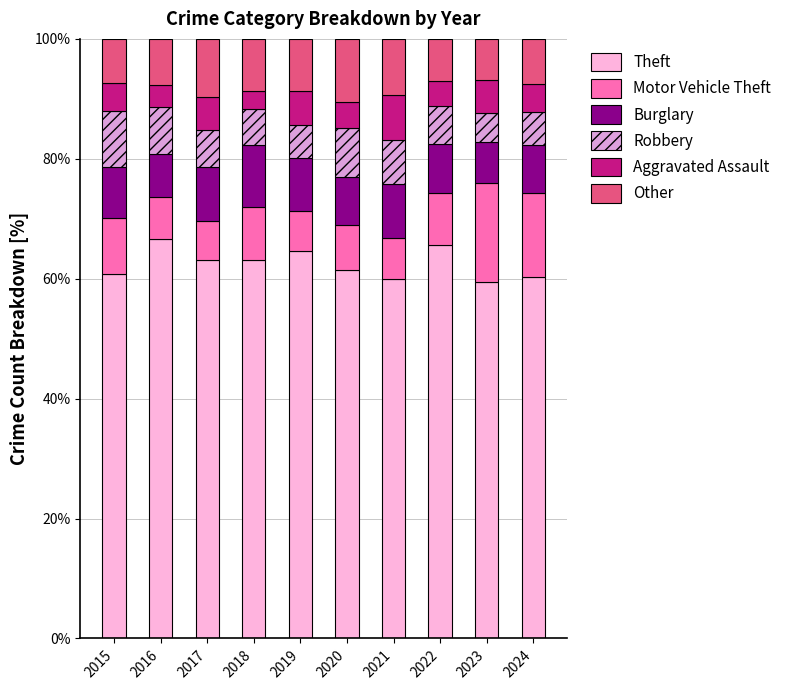

The Other series shows 11.3 at 2016. True or false?

False